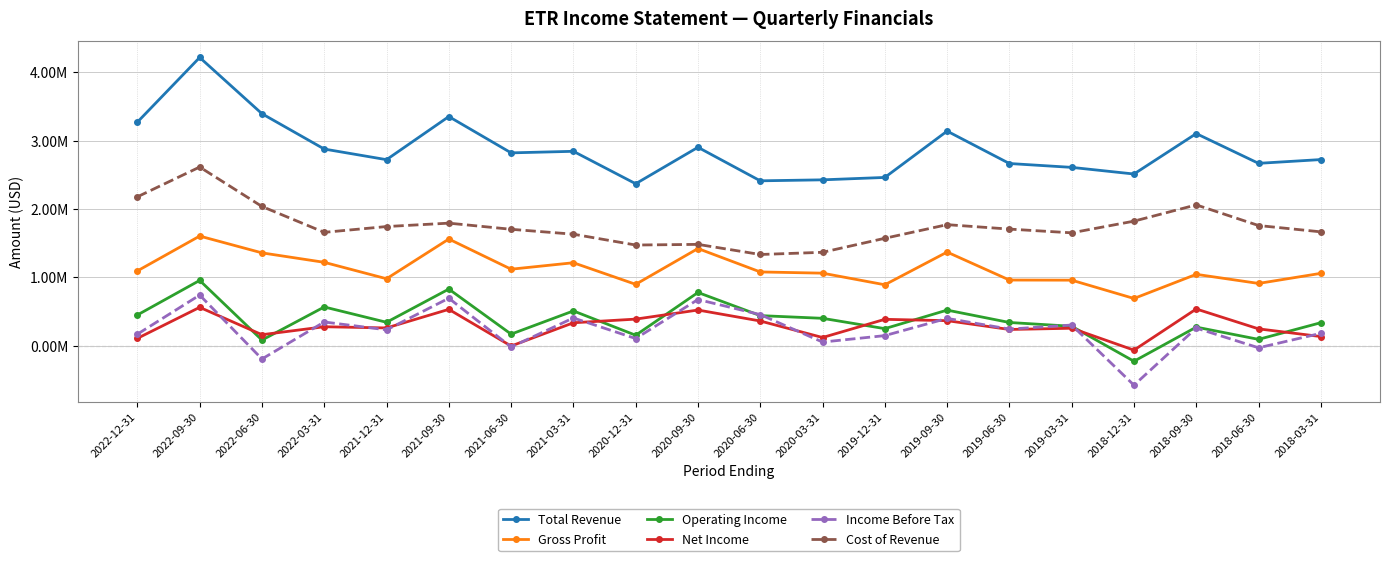

How many distinct data groups are displayed?

6